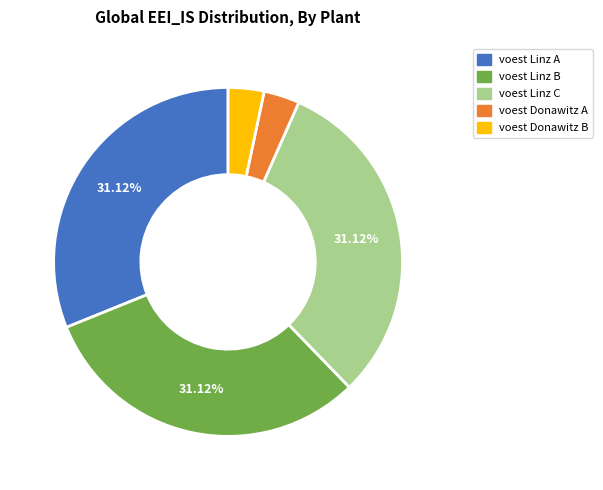

To the nearest percent, what is the average slice percentage?

20%